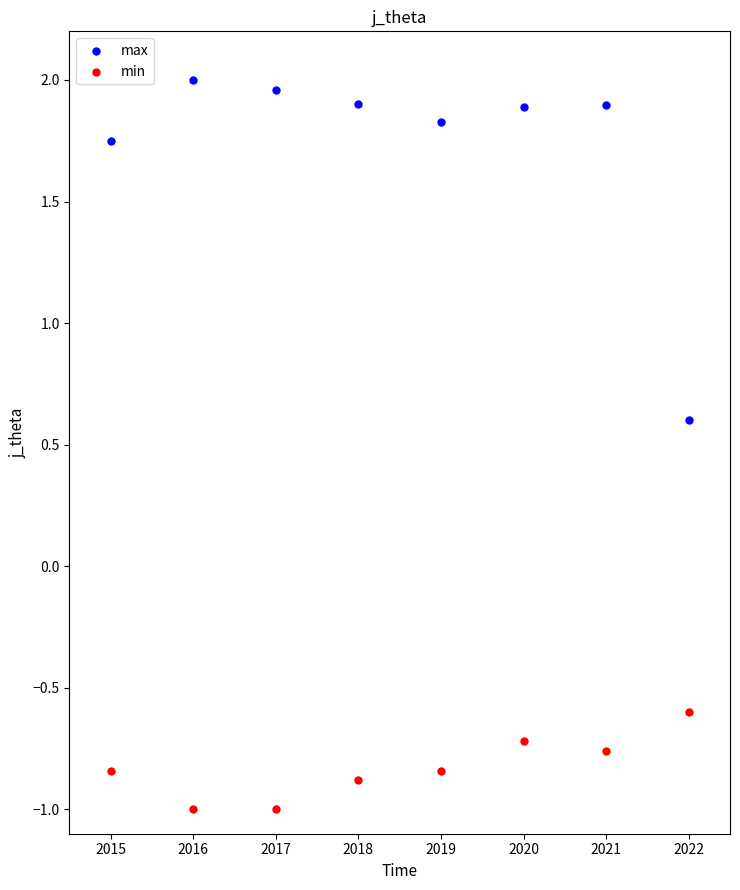

Which series reaches the minimum Y coordinate?

min